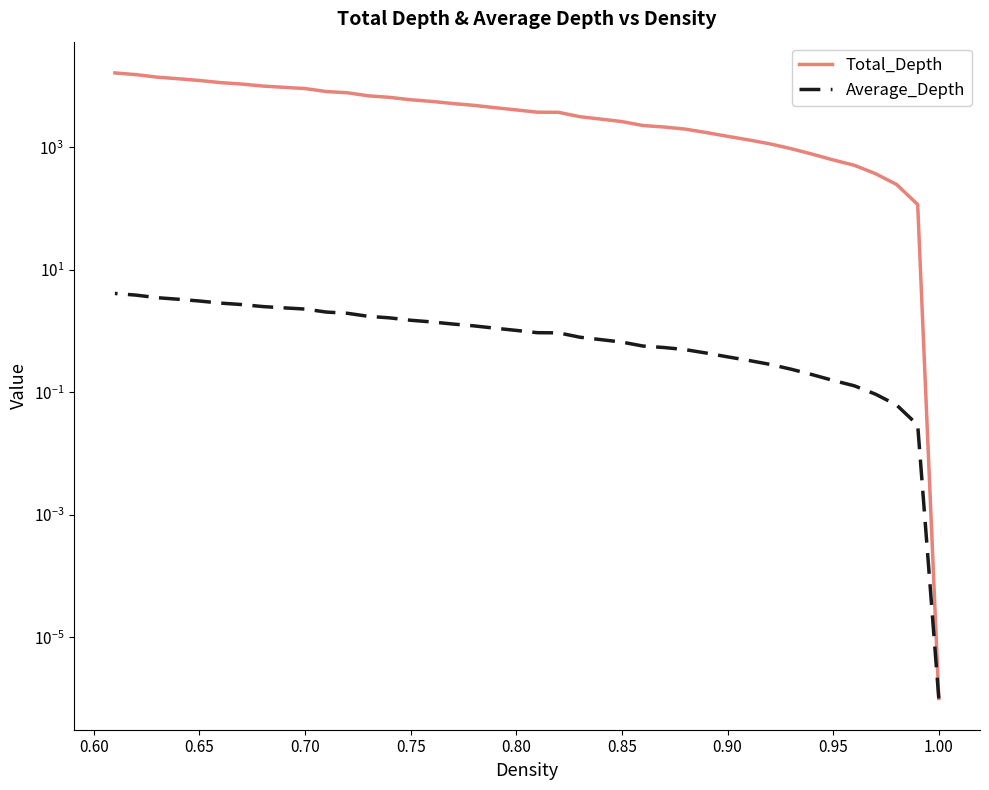

Is the value of Total_Depth at 37 greater than the value of Average_Depth at 31?

Yes